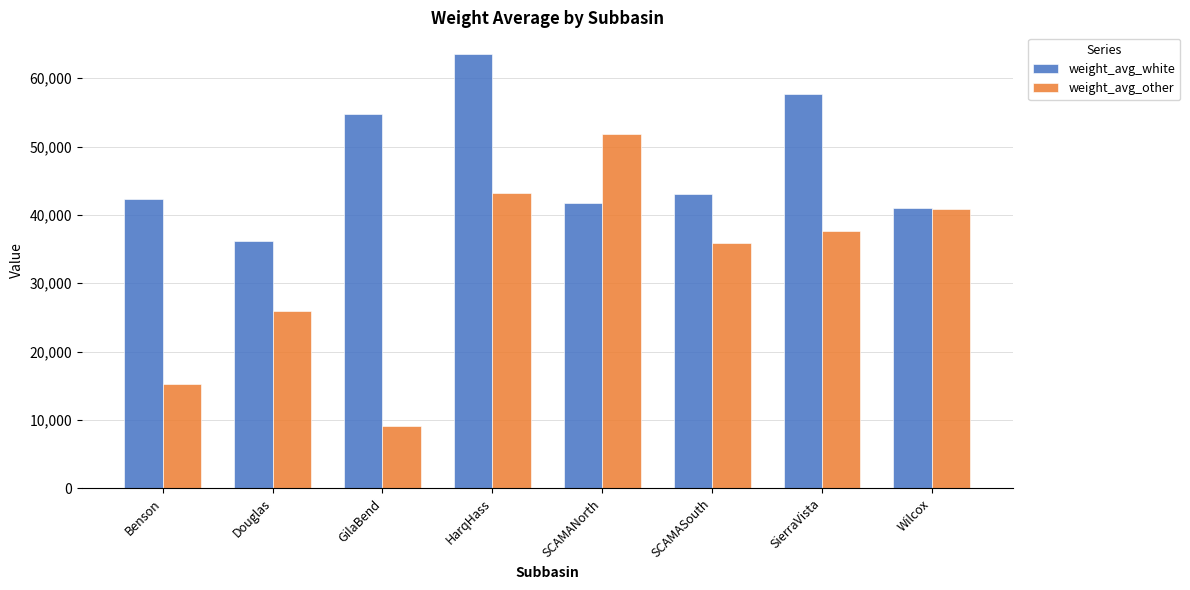

How many distinct data groups are displayed?

2